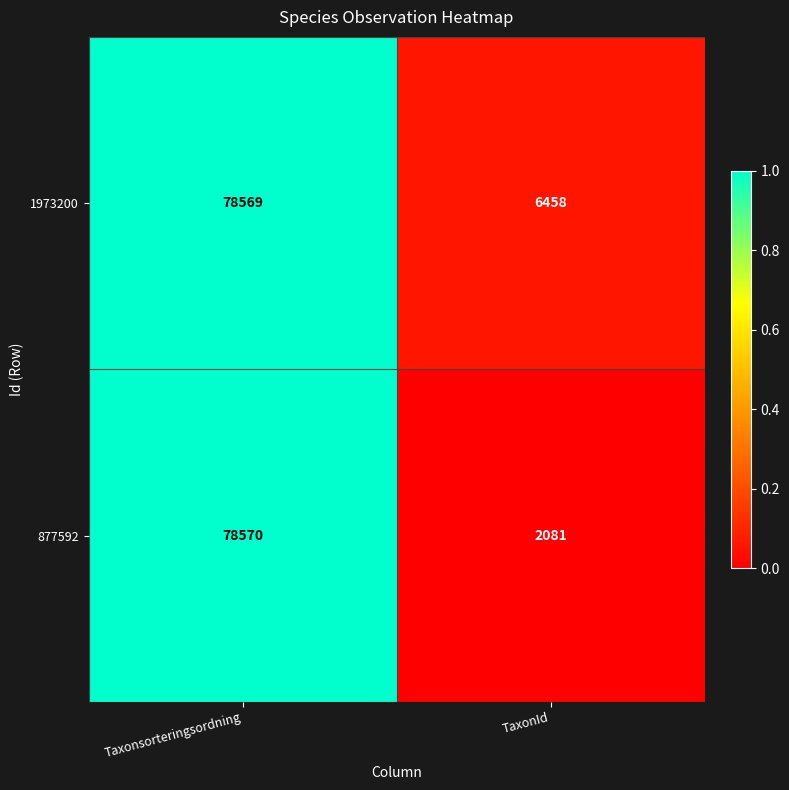

Which series changed the most between Taxonsorteringsordning and TaxonId?

877592